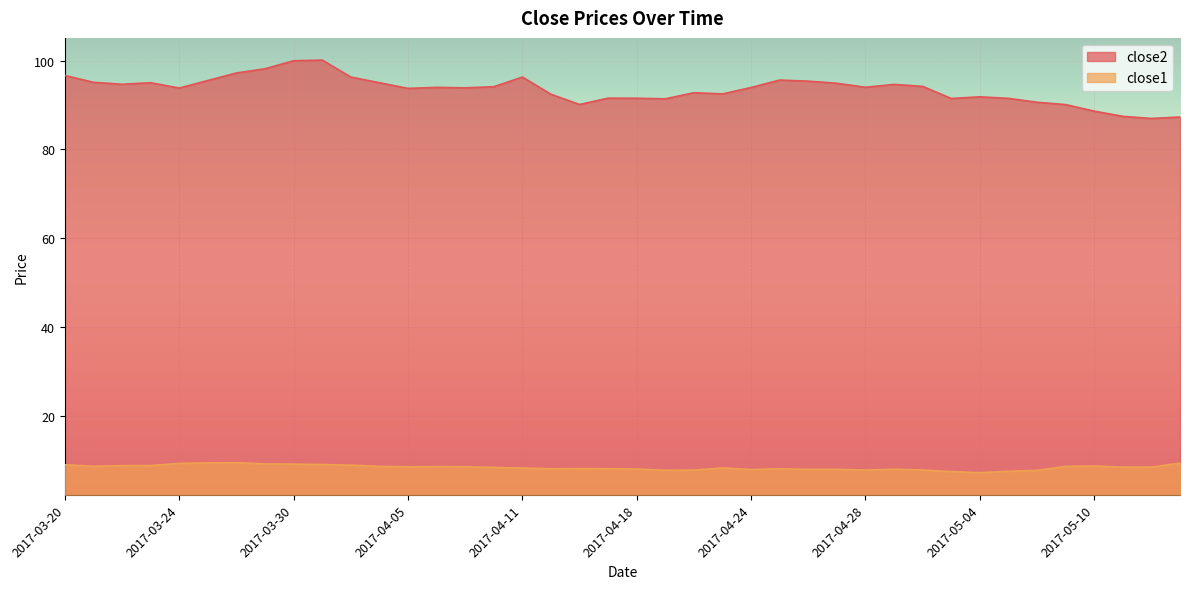

Rank the series by their average value, from lowest to highest.

close1, close2